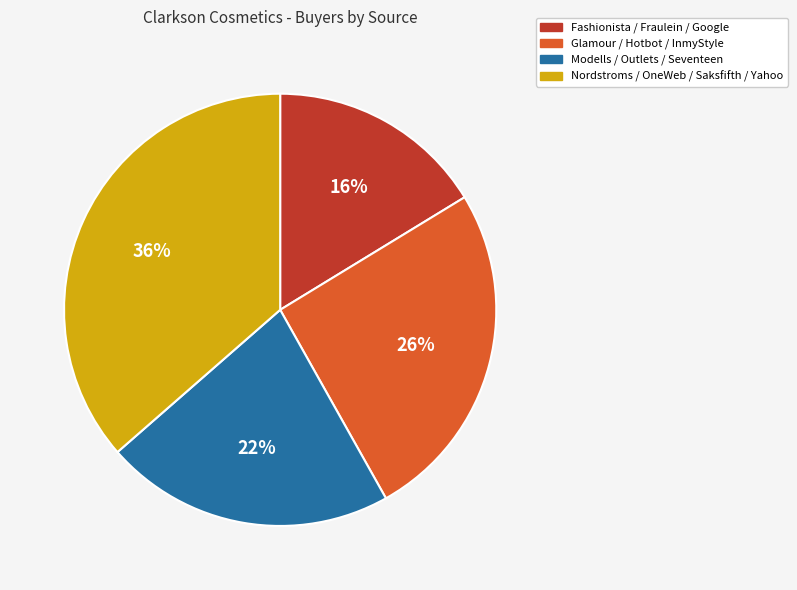

To the nearest percent, what is the difference between the largest and smallest slice percentages?

20%